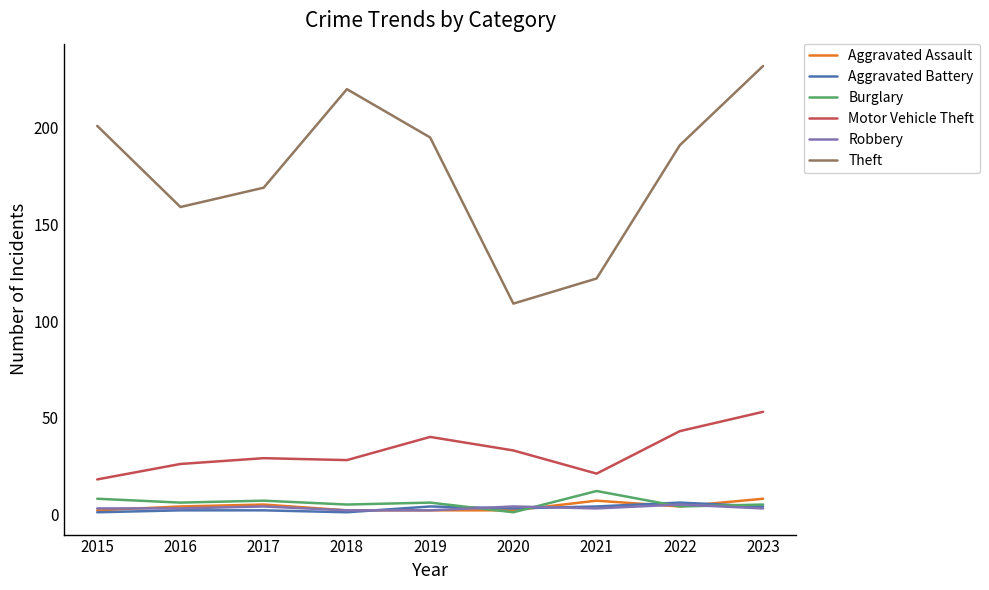

At which category is the sum across all series the highest?

2023